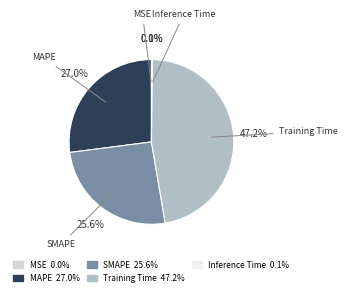

What is the largest slice in the pie chart?

Training Time